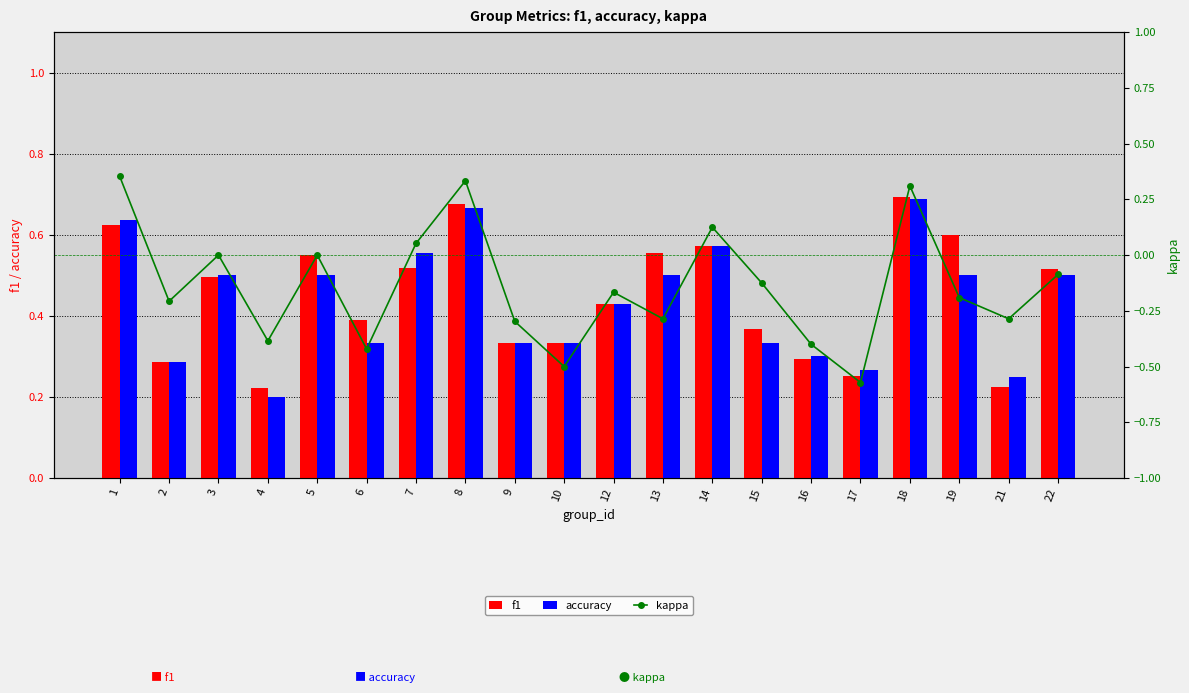

What is the total value across all series at 16?

0.2